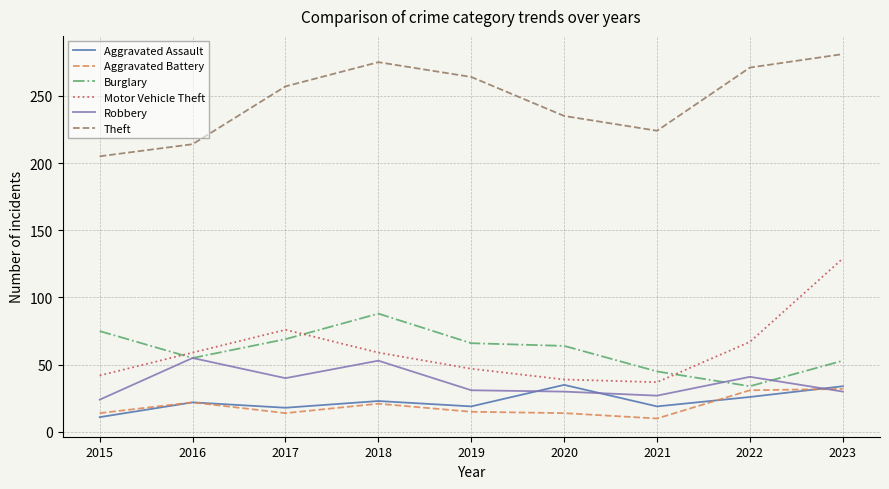

Between which two adjacent categories do Aggravated Battery and Robbery first intersect?

2022 and 2023